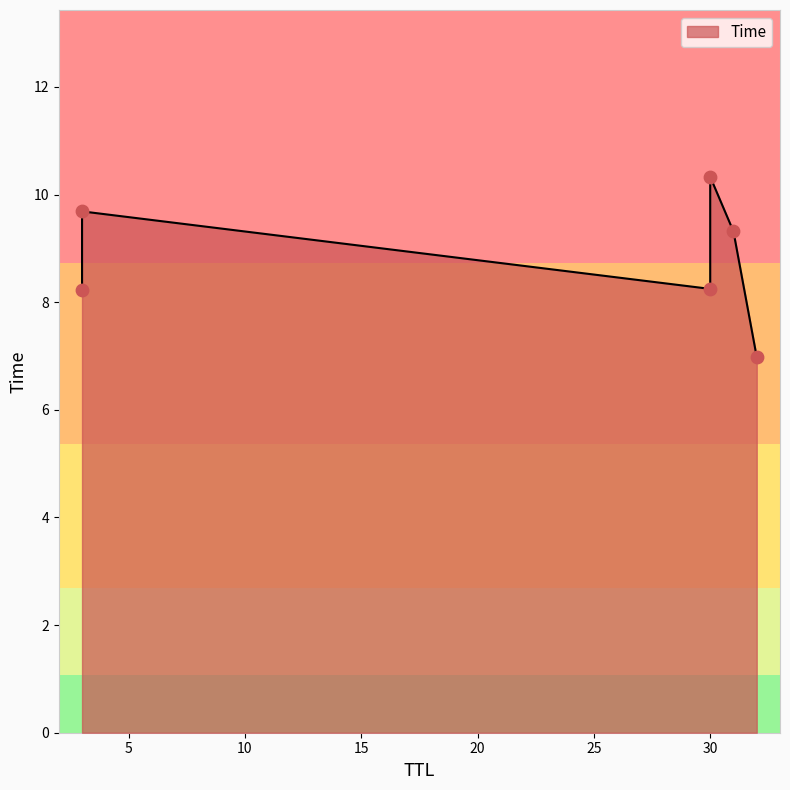

What is the ratio of the value at 32 to the value at 3?

0.7